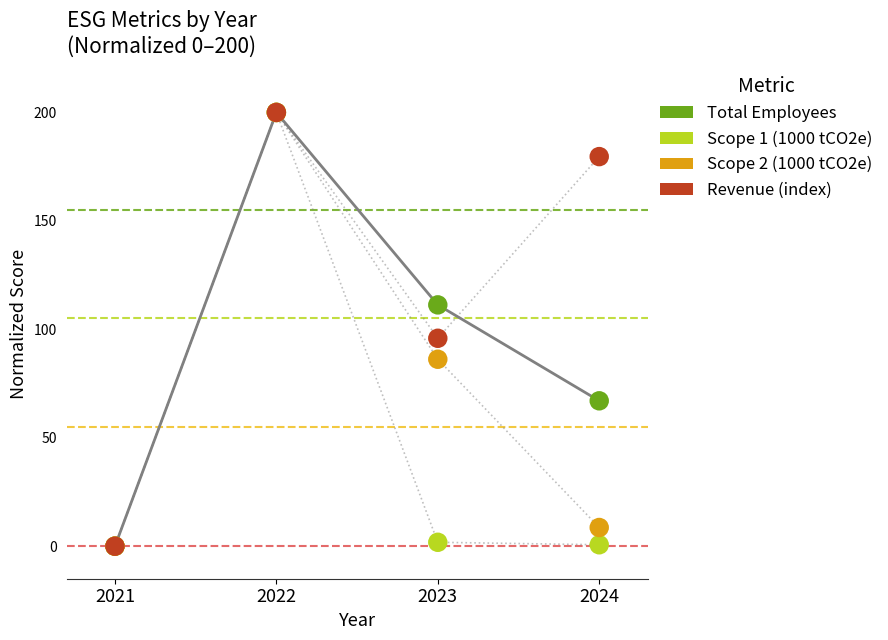

At which category is the sum across all series the highest?

2022